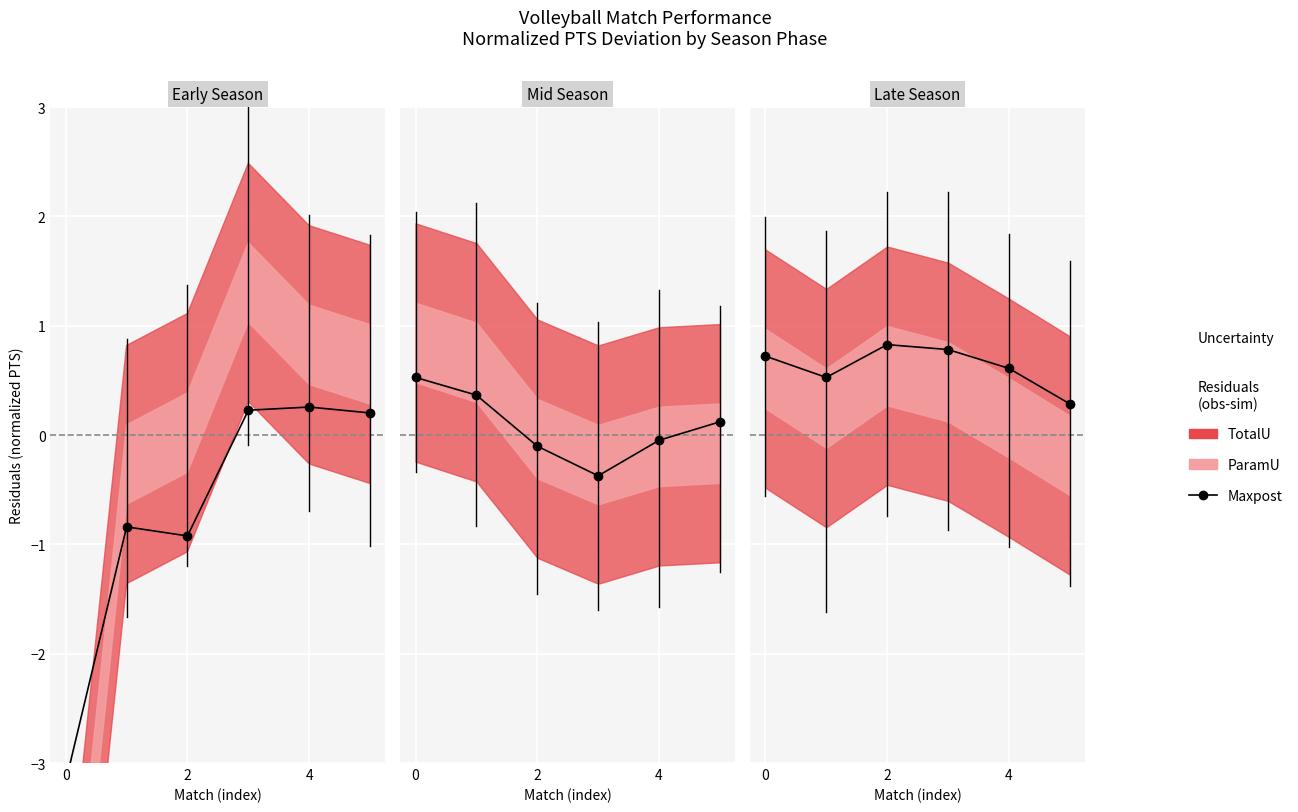

What is the change in value from 2 to 4?

+0.1